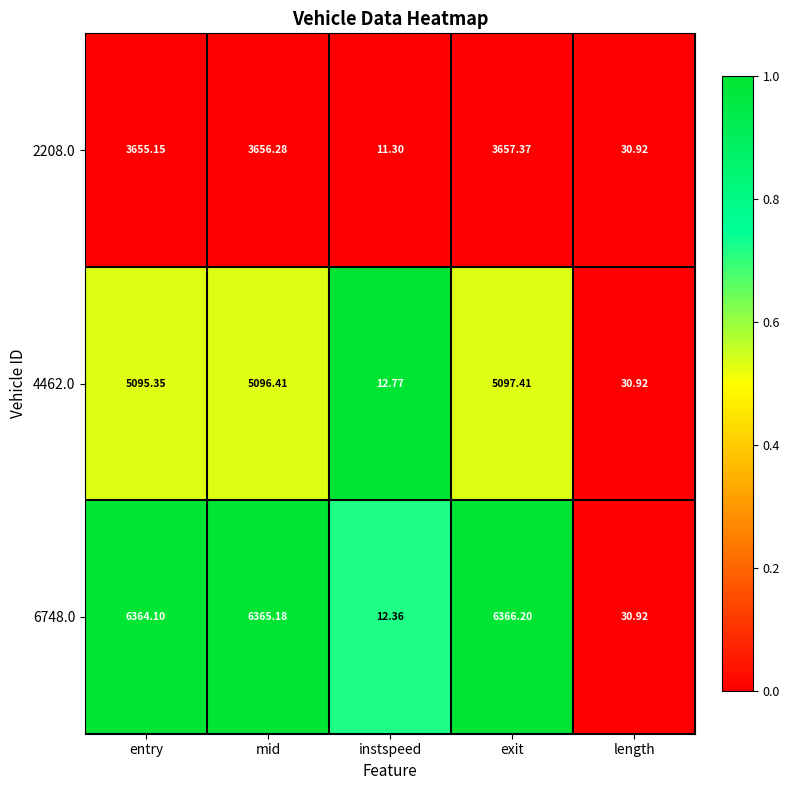

Rank the series by their maximum value, from highest to lowest.

6748.0, 4462.0, 2208.0